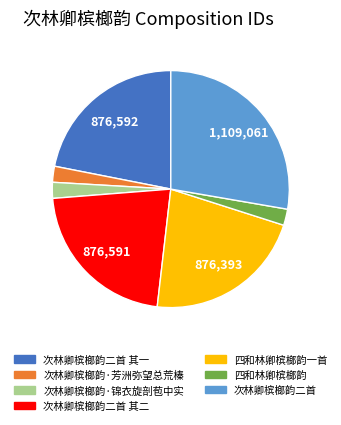

Which category has the biggest portion of the pie?

次林卿槟榔韵二首